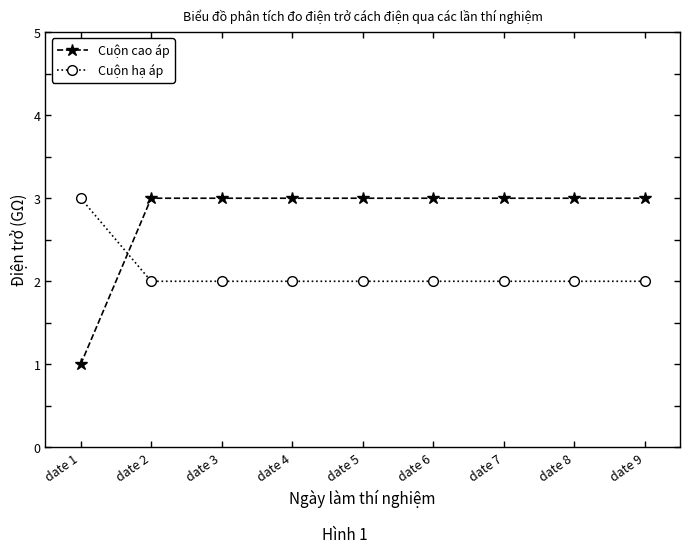

Is it true that Cuộn hạ áp equals 3 at date 2?

False